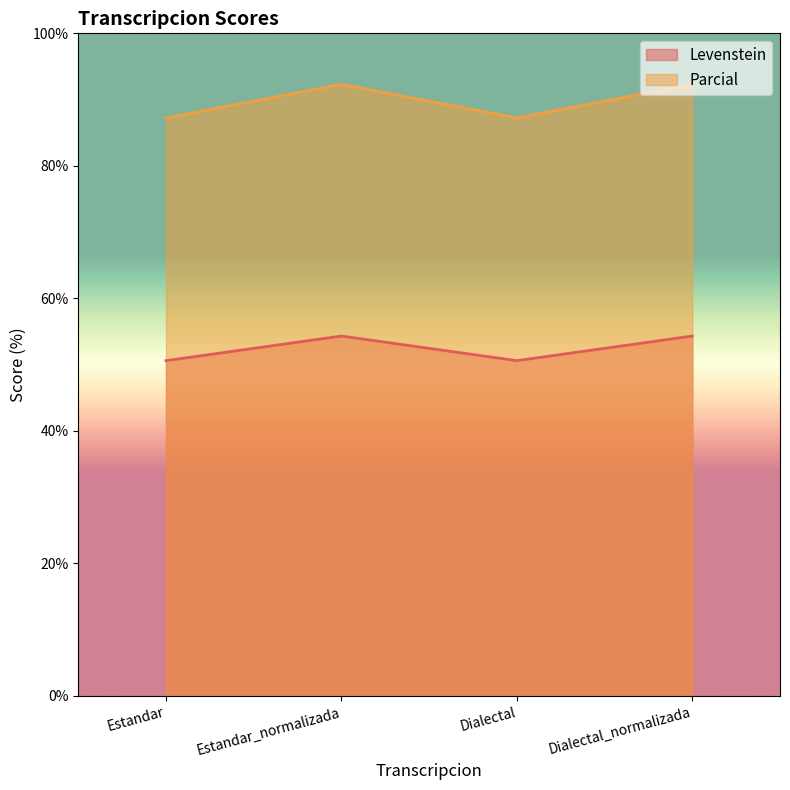

Where does the Parcial series first go above 92?

Estandar_normalizada